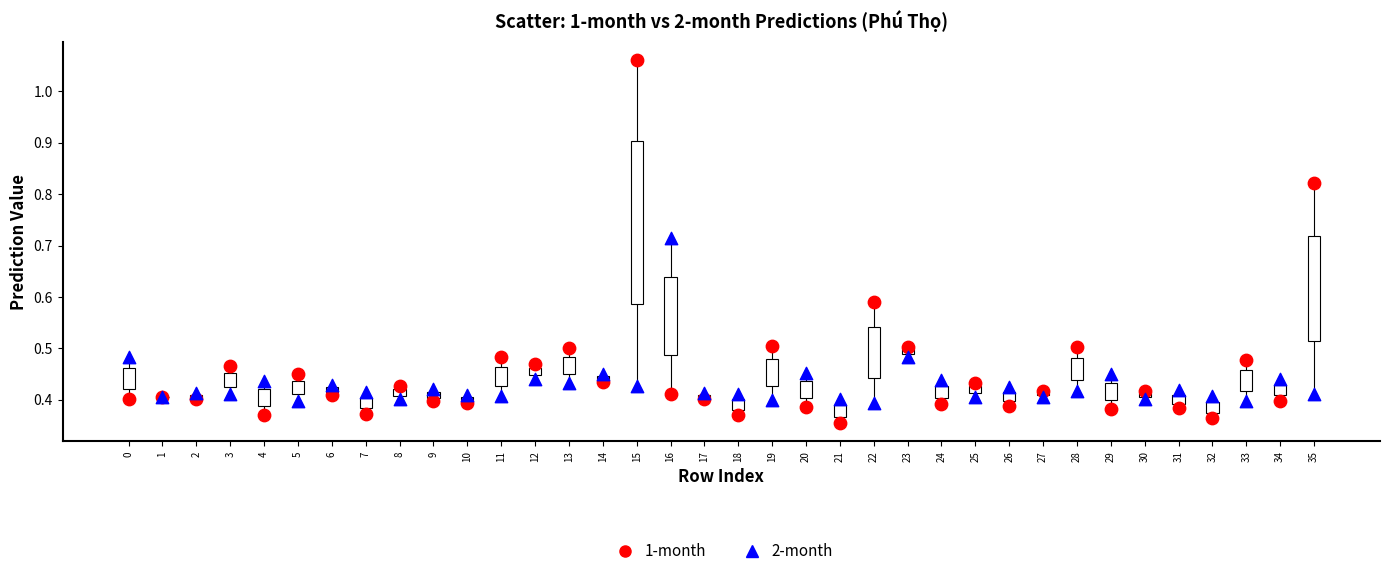

Which series has the widest spread of Y values?

1-month